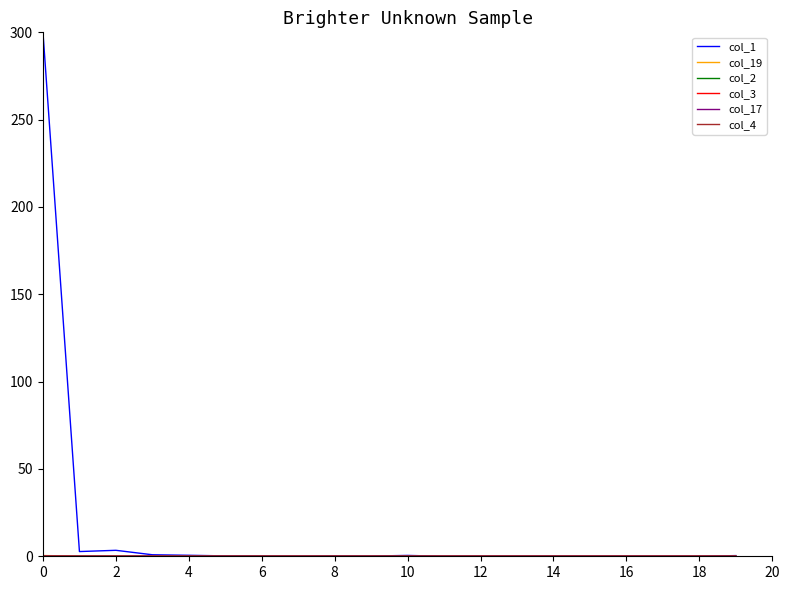

Which series has the largest total across all categories?

col_1